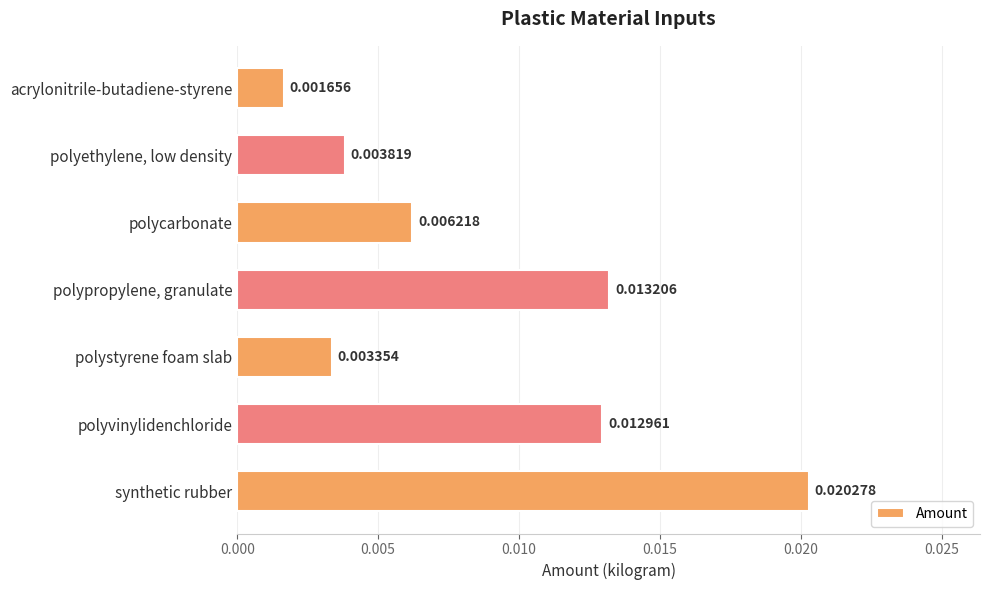

Rank the categories by value from highest to lowest.

synthetic rubber, polypropylene, granulate, polyvinylidenchloride, polycarbonate, polyethylene, low density, polystyrene foam slab, acrylonitrile-butadiene-styrene